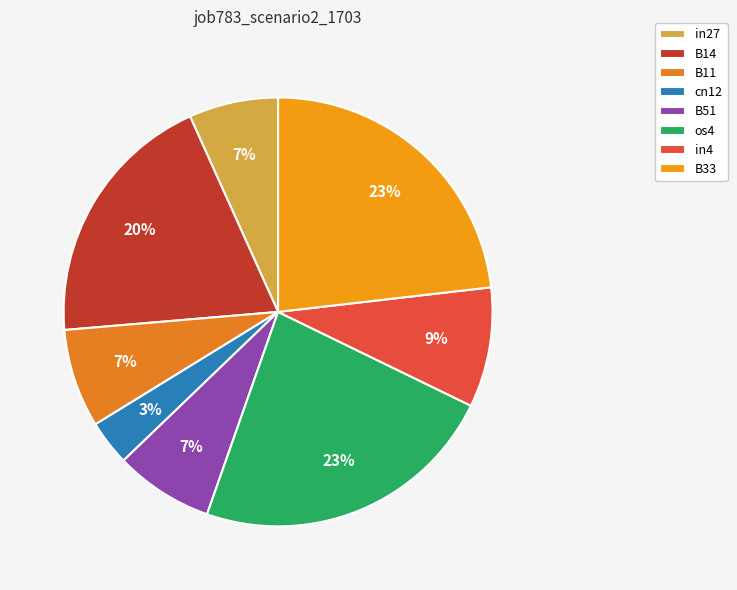

True or false: B51 accounts for 7% of the total.

True